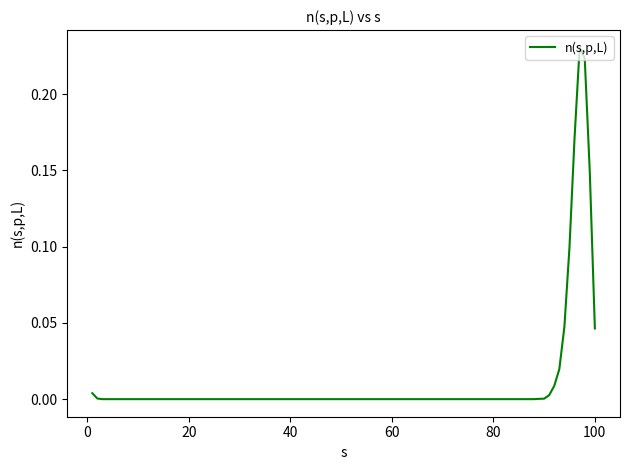

Where is the data nearest to the value 0?

20